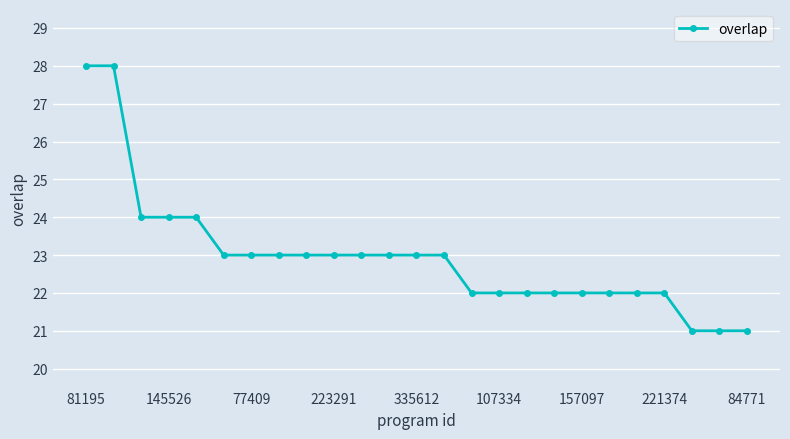

What is the average value?

23